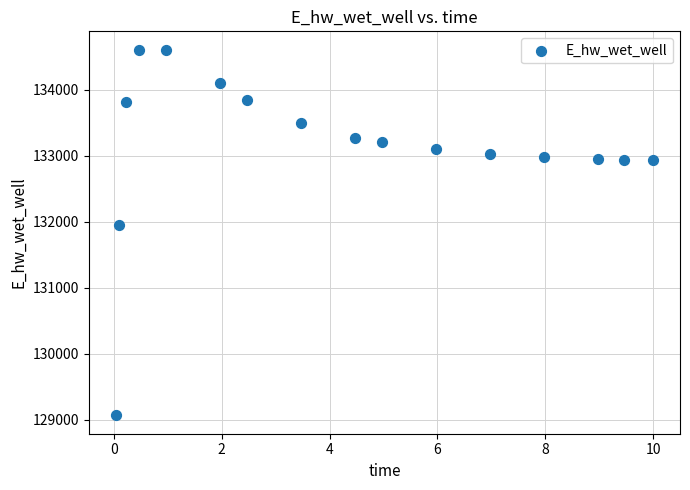

What Y value in the scatter plot is closest to 131836?

131956.6